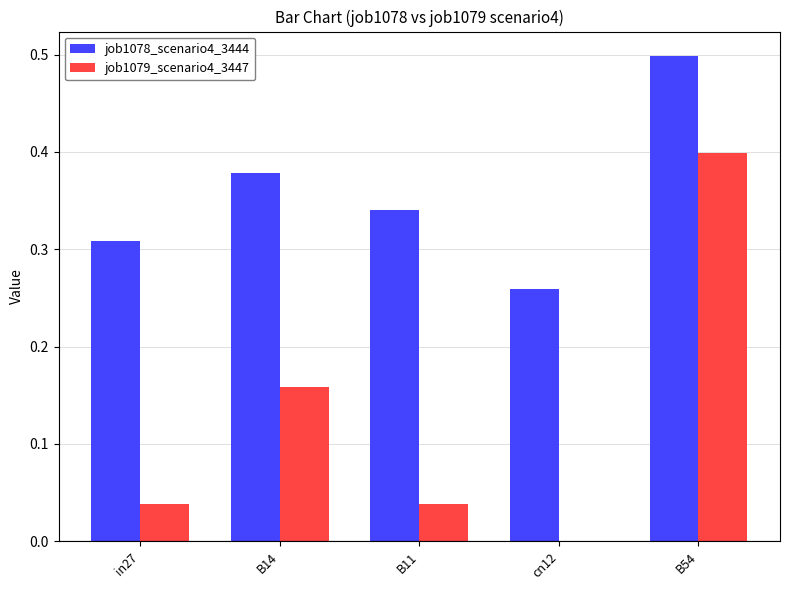

What is the sum of the job1078_scenario4_3444 values at cn12 and B54?

0.8